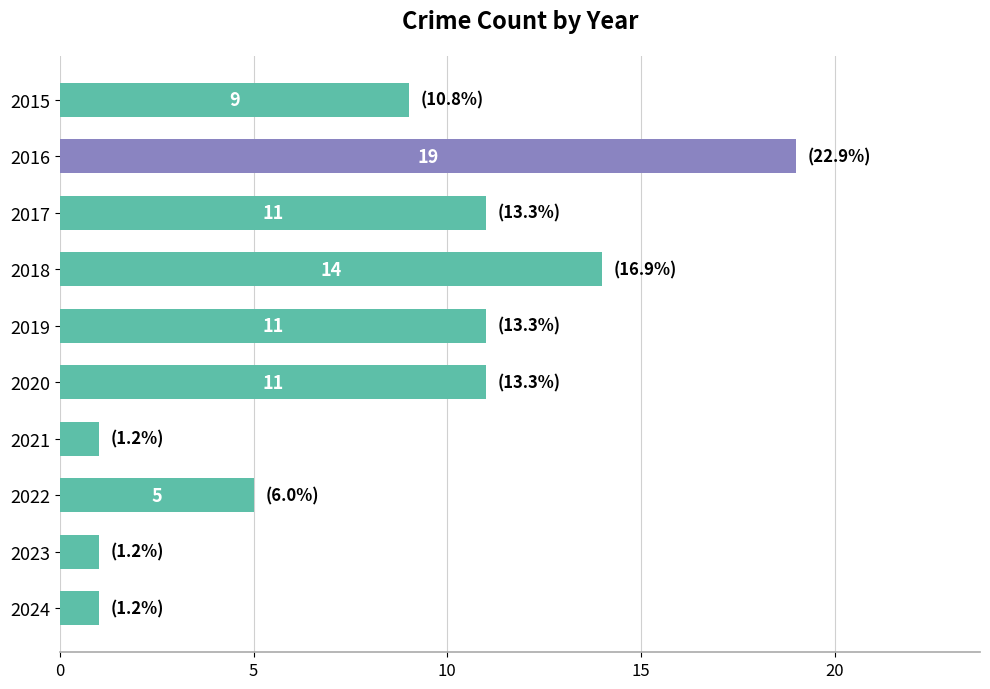

At which label is the value closest to 10?

2015